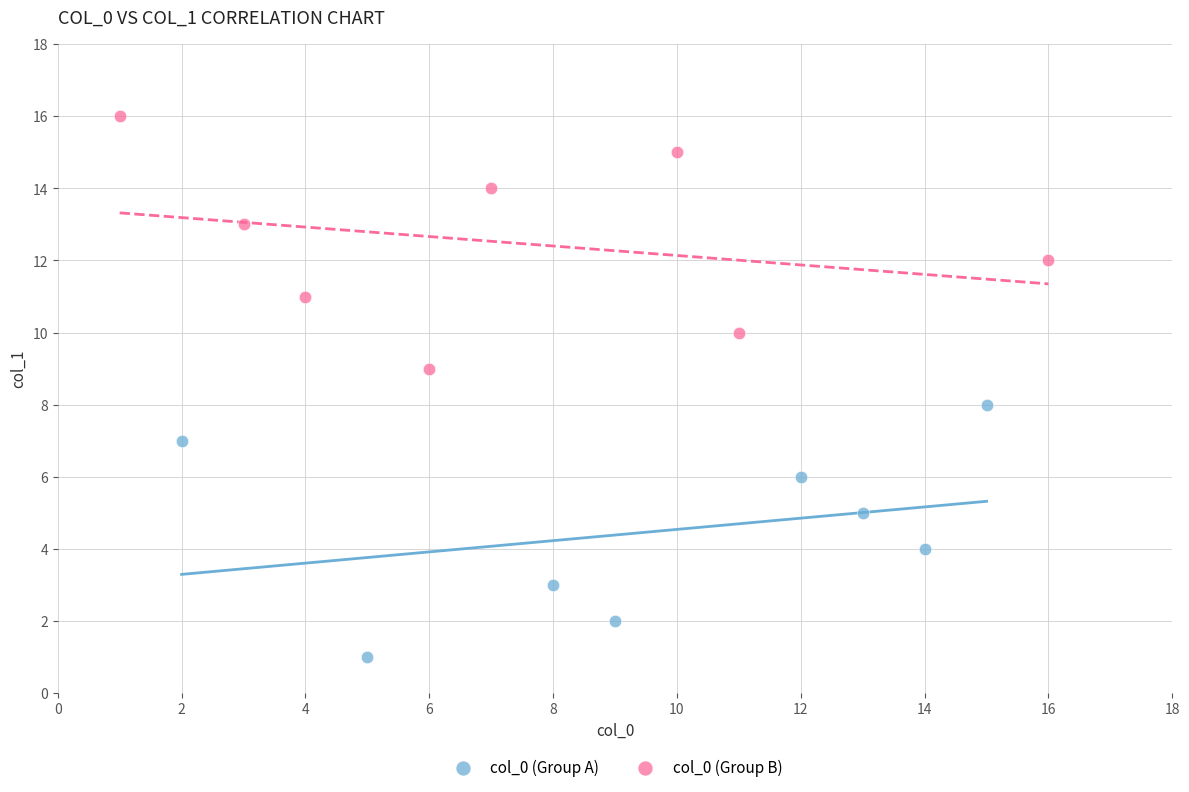

Which series reaches the maximum Y coordinate?

col_0 (Group B)